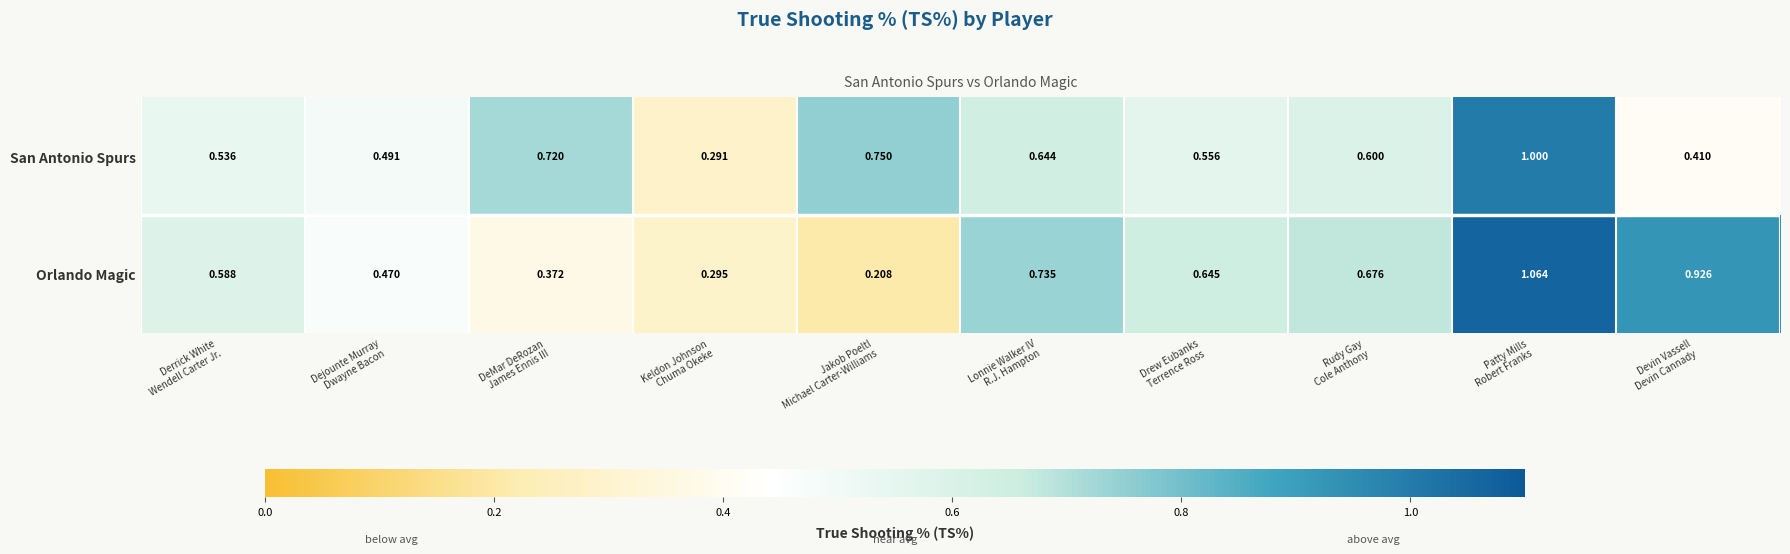

Which series has the largest total across all categories?

San Antonio Spurs